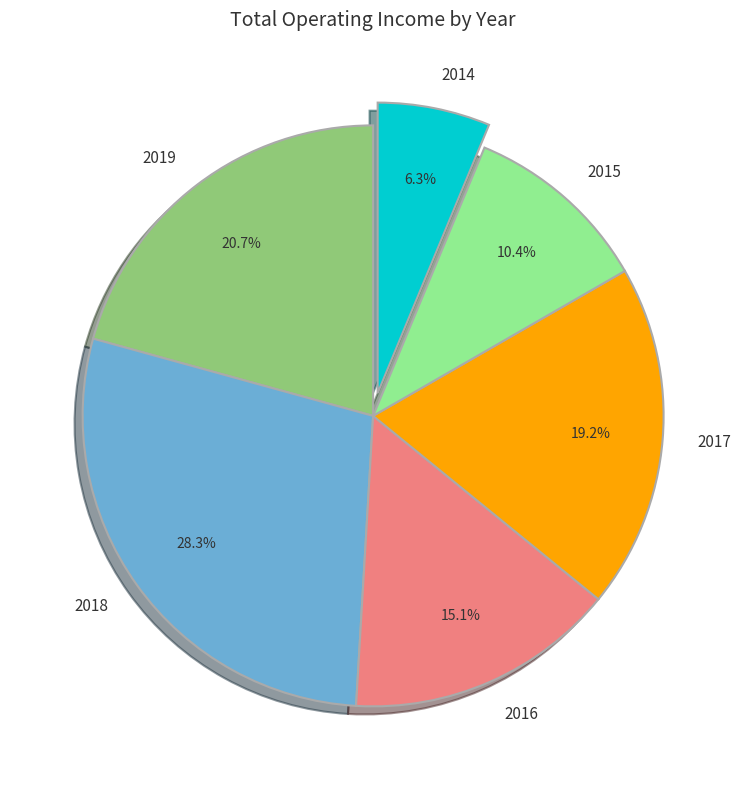

Does 2017 represent more than half of the total?

No